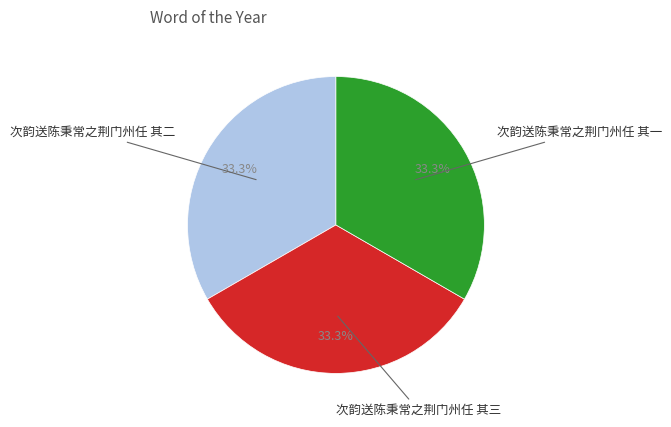

Is there a majority slice in this chart?

No